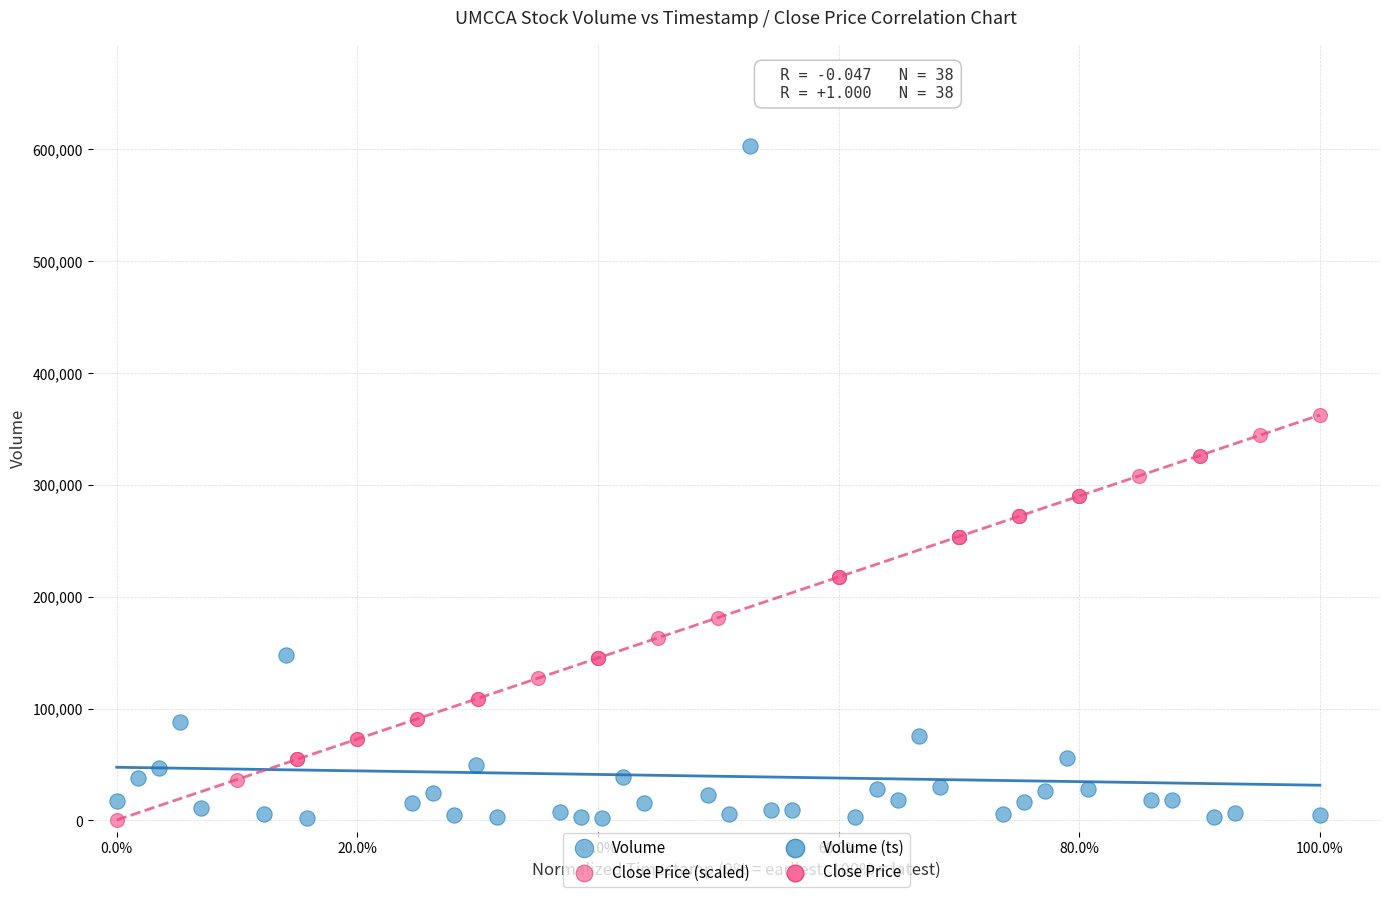

Which series reaches the maximum Y coordinate?

Volume